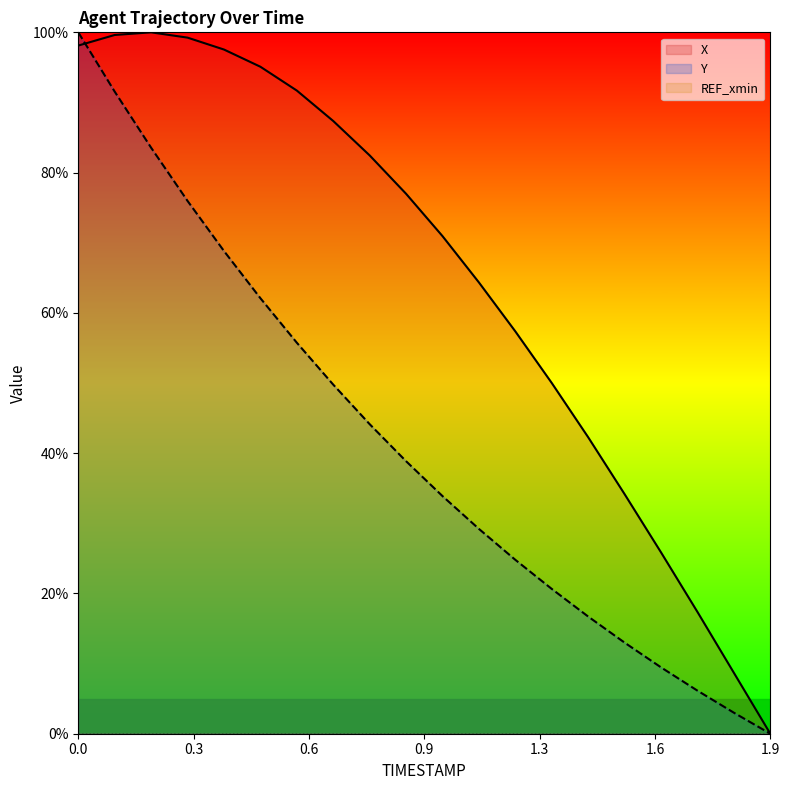

How many data points does each series have?

20